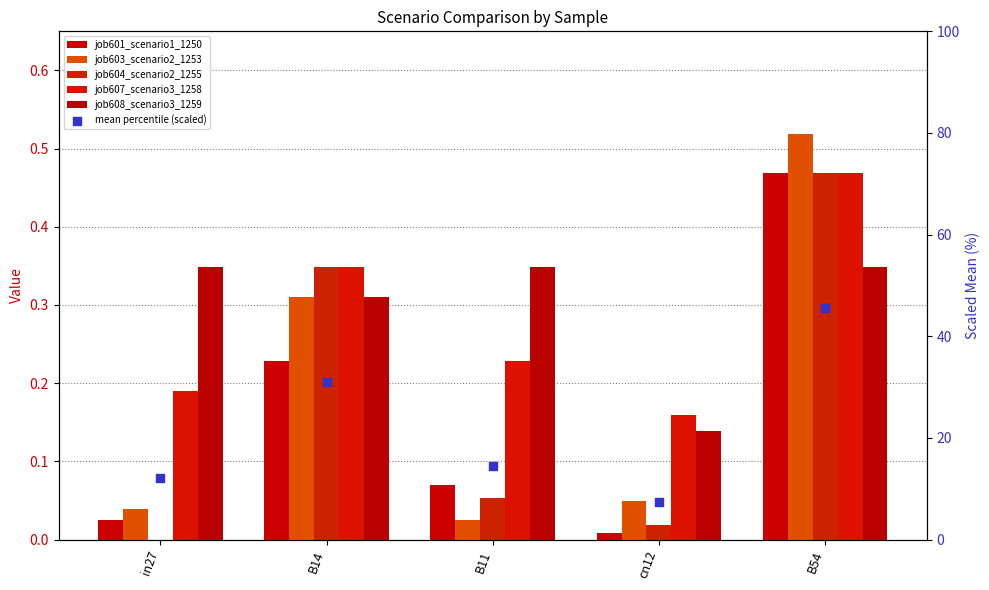

Which series has the largest total across all categories?

mean percentile (scaled)